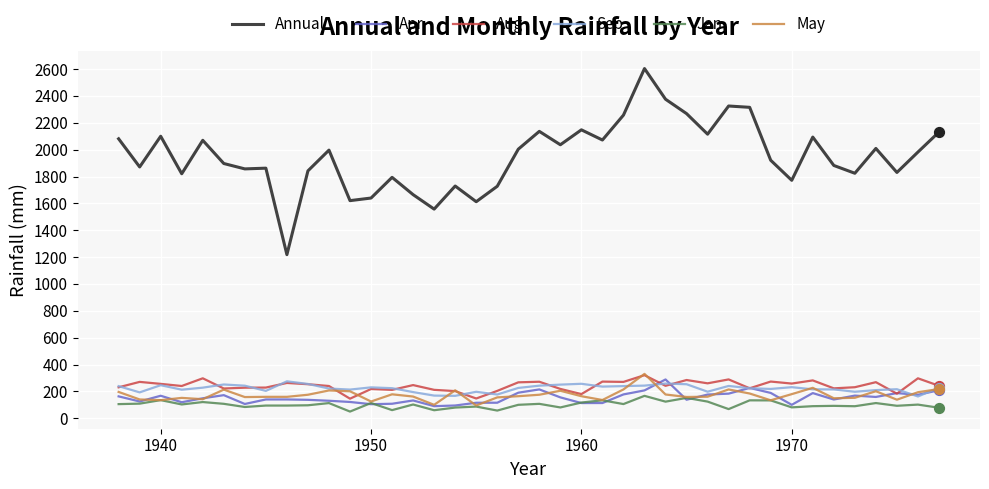

Which series has the widest spread of values?

Annual